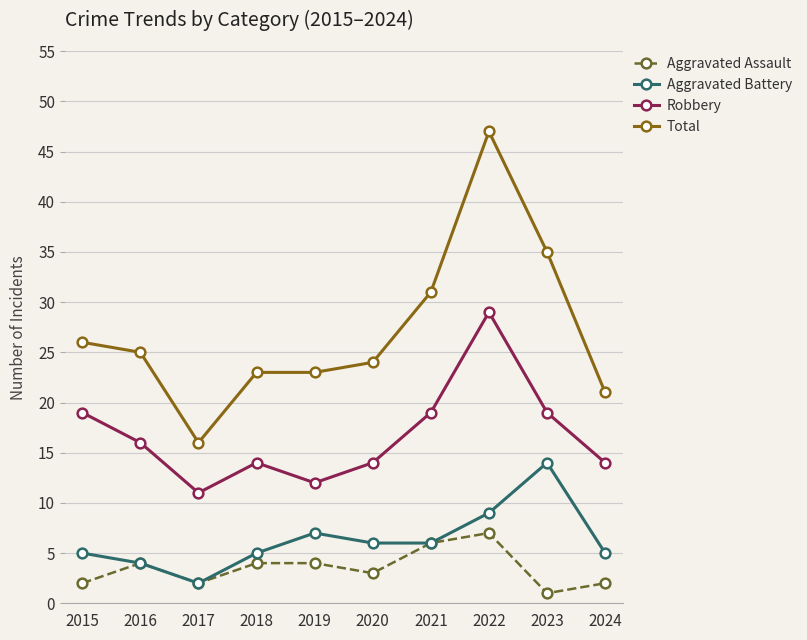

What is the difference between the highest and lowest values at 2016?

21